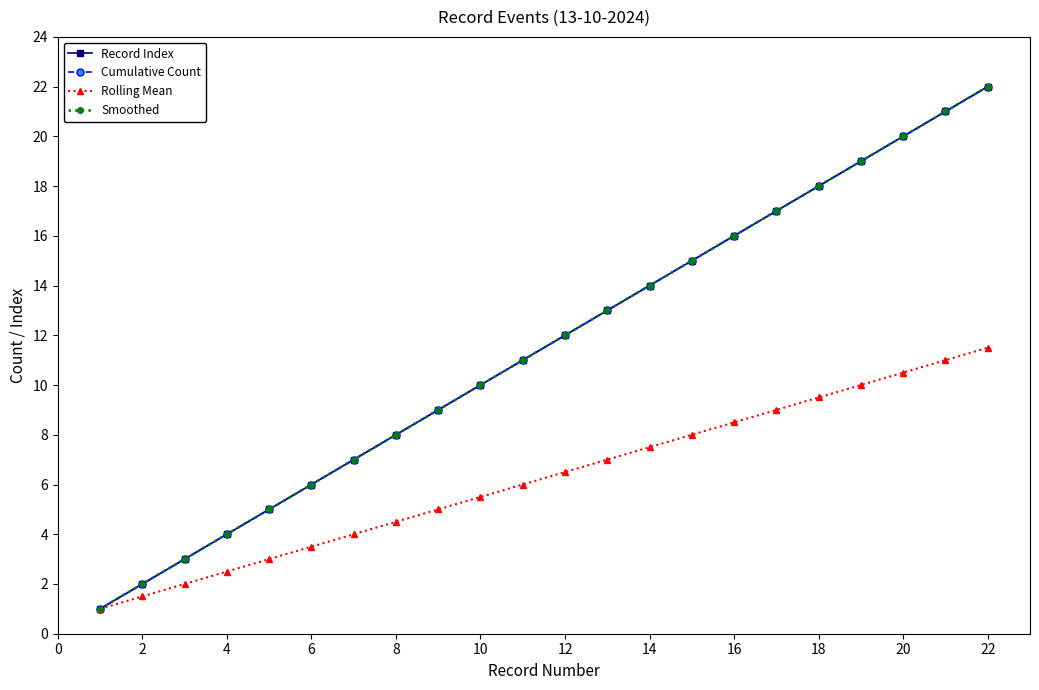

Does the chart have visible grid lines?

No